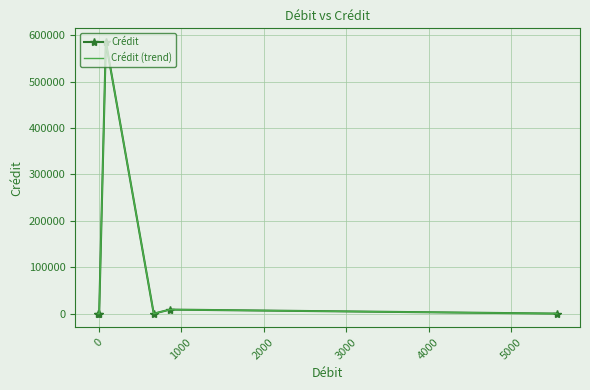

True or false: Crédit and Crédit (trend) cross at least once.

False